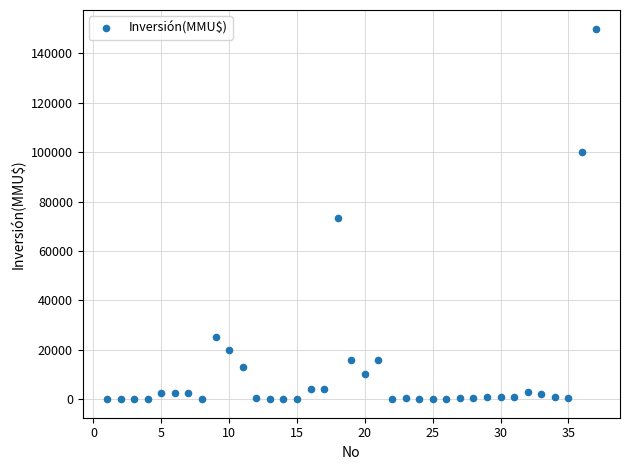

What Y value in the scatter plot is closest to 75000?

73200